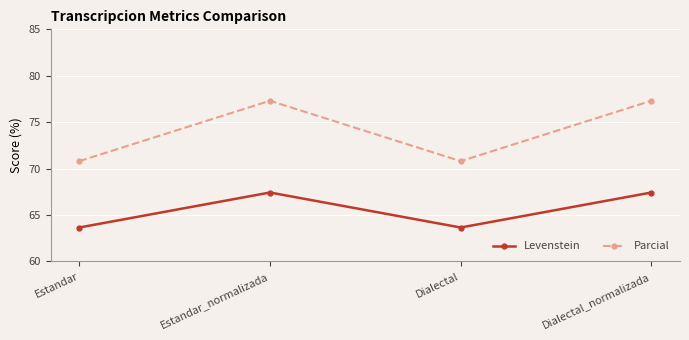

List the series in order of their peak value, lowest first.

Levenstein, Parcial